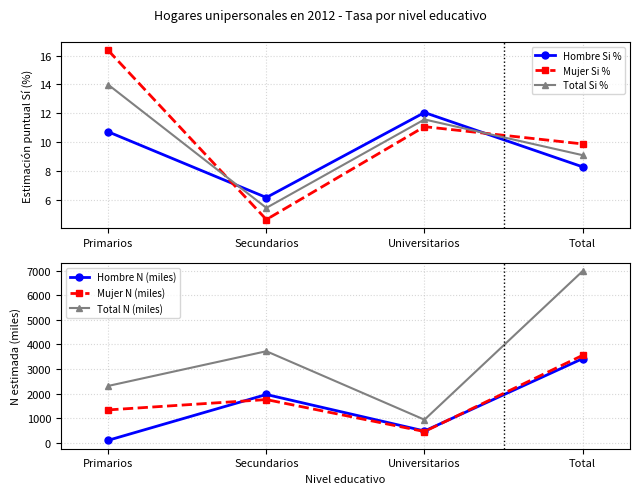

At which label does Mujer N (miles) first exceed 1757?

Secundarios